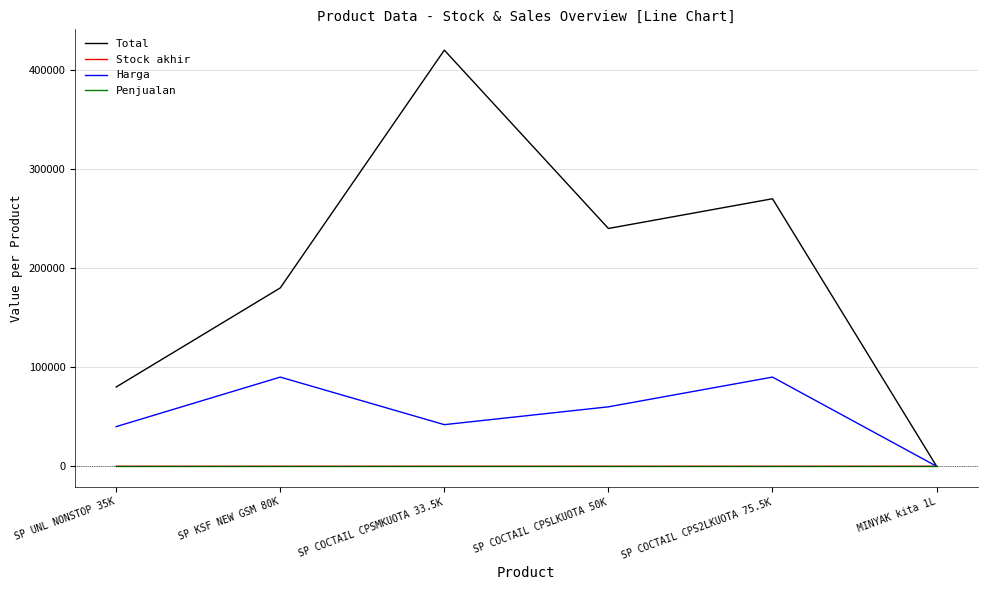

What is the total value across all series at SP COCTAIL CPS2LKUOTA 75.5K?

360003